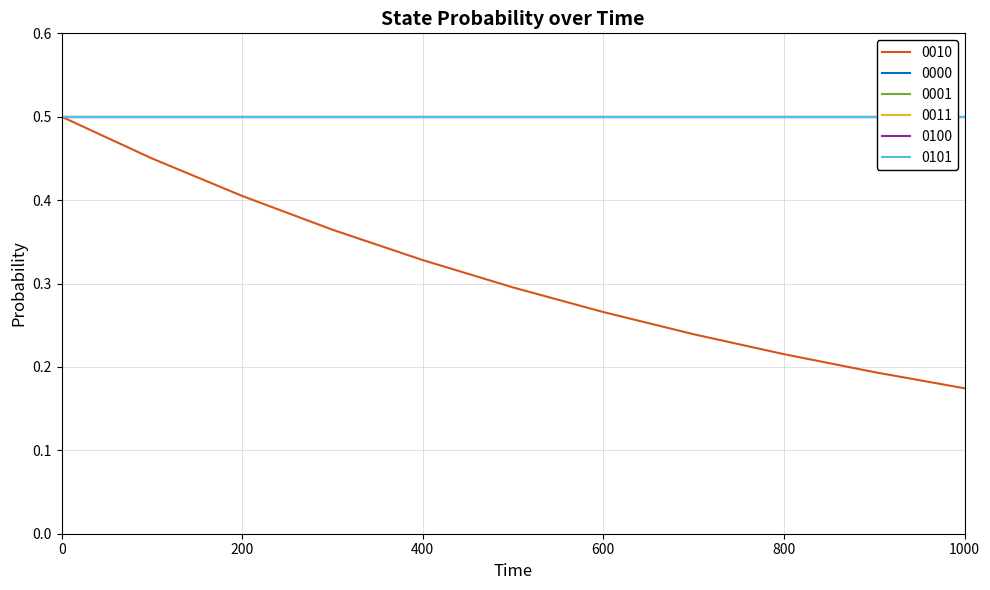

Reading left to right, extract all data points from this chart.

0010: 0.5	0.5	0.4	0.4	0.3	0.3	0.3	0.2	0.2	0.2	0.2
0000: 0.5	0.5	0.5	0.5	0.5	0.5	0.5	0.5	0.5	0.5	0.5
0001: 0.5	0.5	0.5	0.5	0.5	0.5	0.5	0.5	0.5	0.5	0.5
0011: 0.5	0.5	0.5	0.5	0.5	0.5	0.5	0.5	0.5	0.5	0.5
0100: 0.5	0.5	0.5	0.5	0.5	0.5	0.5	0.5	0.5	0.5	0.5
0101: 0.5	0.5	0.5	0.5	0.5	0.5	0.5	0.5	0.5	0.5	0.5